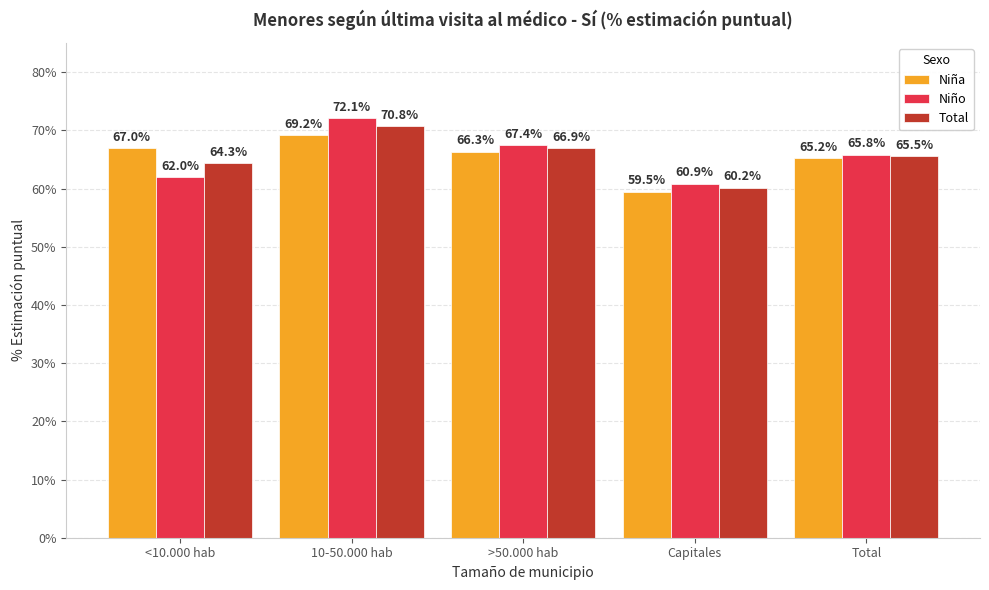

The value of Niño at >50.000 hab is 113.6. True or false?

False